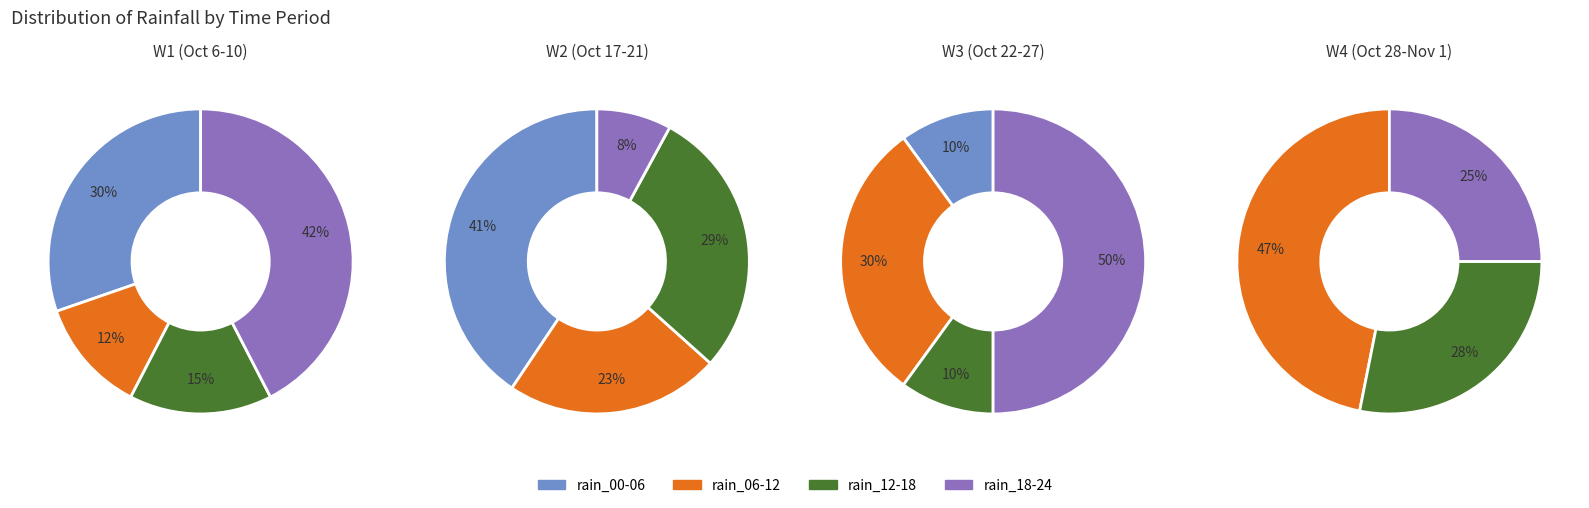

Which series has the widest spread of values?

rain_00-06